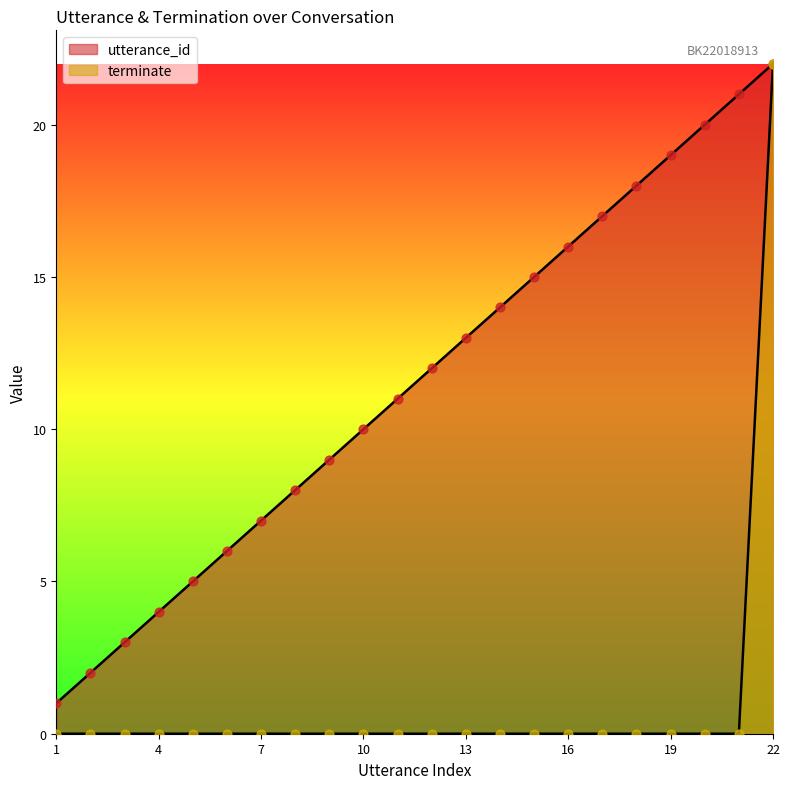

Which series contains the lowest Y value?

terminate